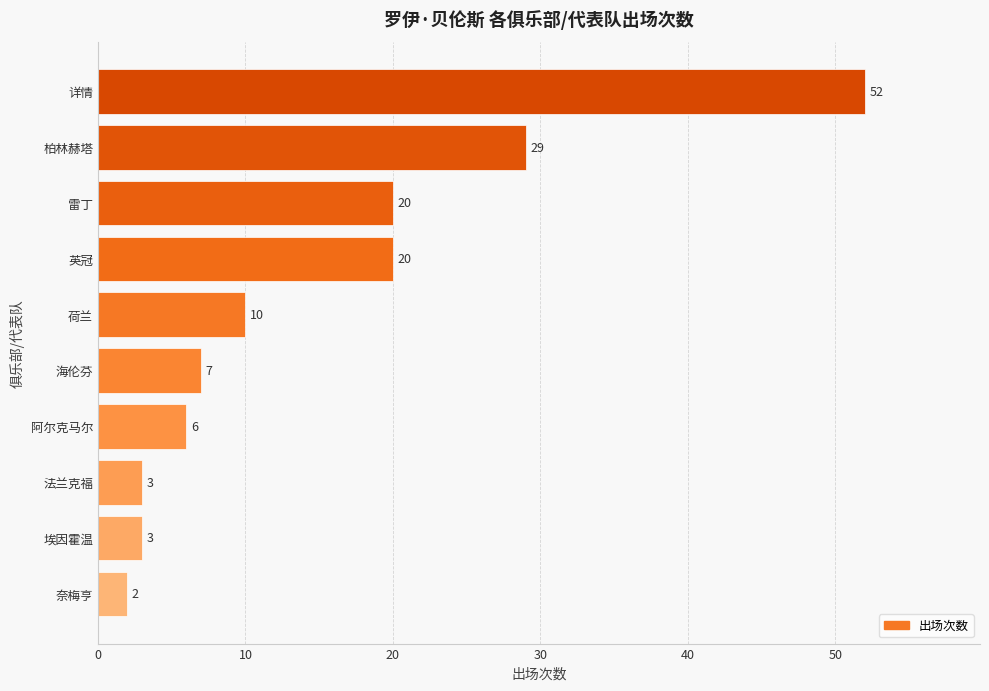

Where is the data nearest to the value 27?

柏林赫塔